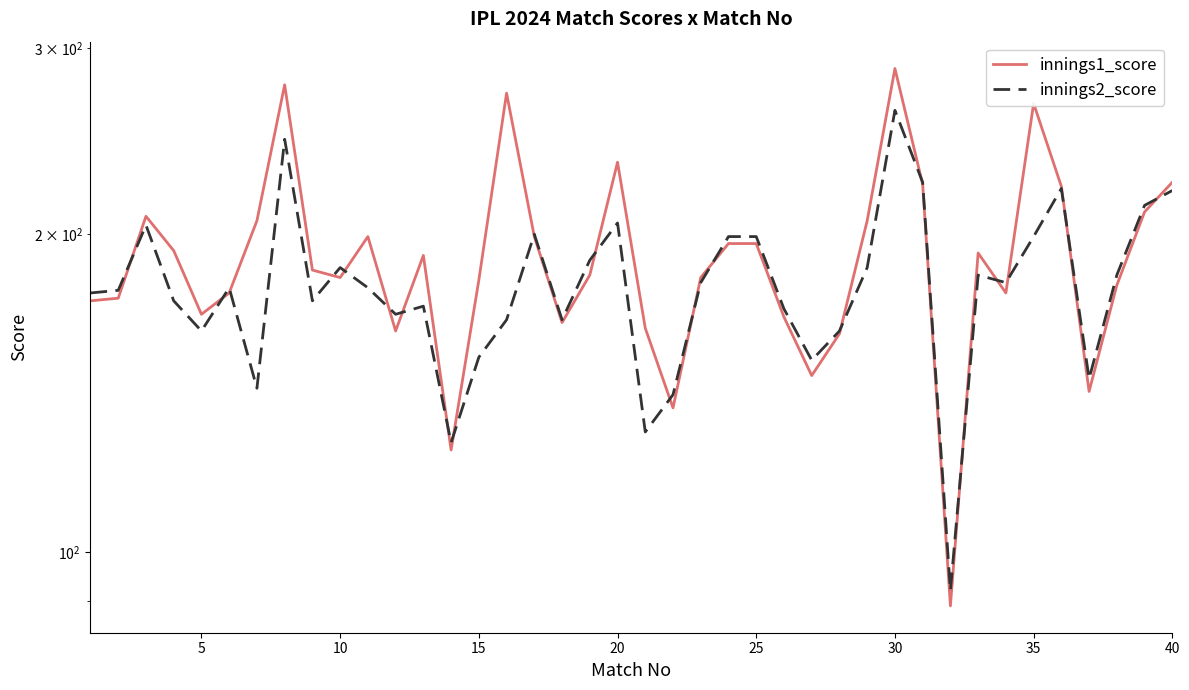

Rank the series by their average value, from lowest to highest.

innings2_score, innings1_score